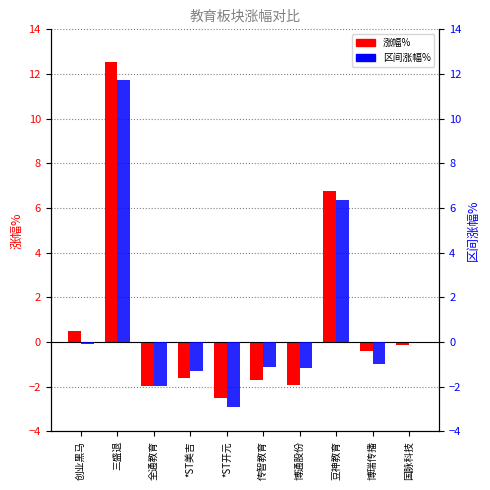

Rank the series by their maximum value, from highest to lowest.

涨幅%, 区间涨幅%